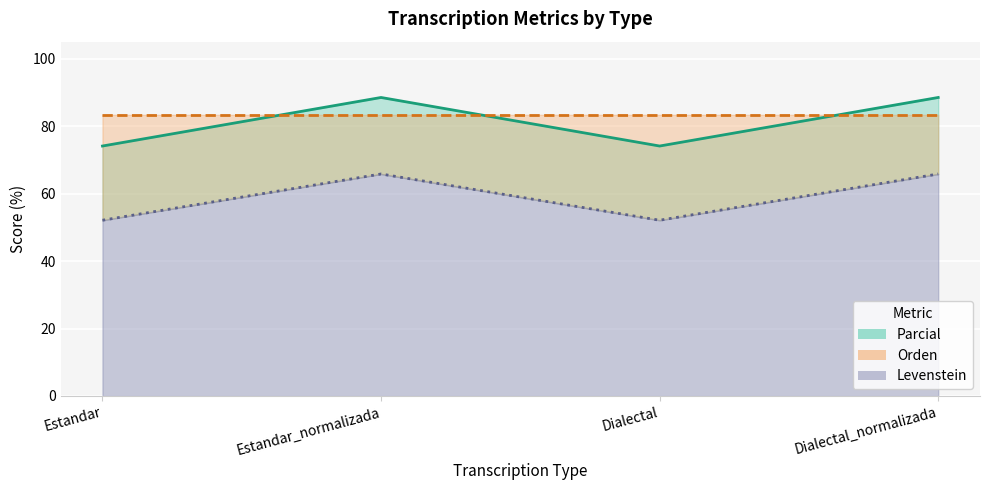

What is the value of the Orden line point at the 1st from the left?

83.3